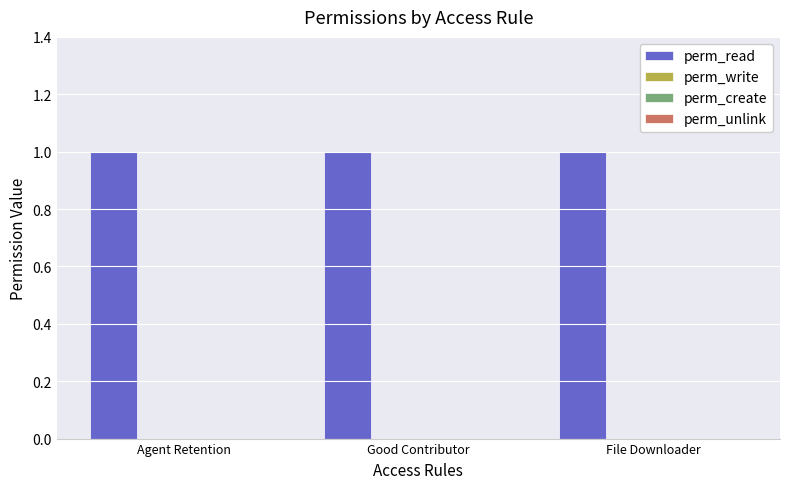

Rank the categories by perm_write value from lowest to highest.

Agent Retention, Good Contributor, File Downloader